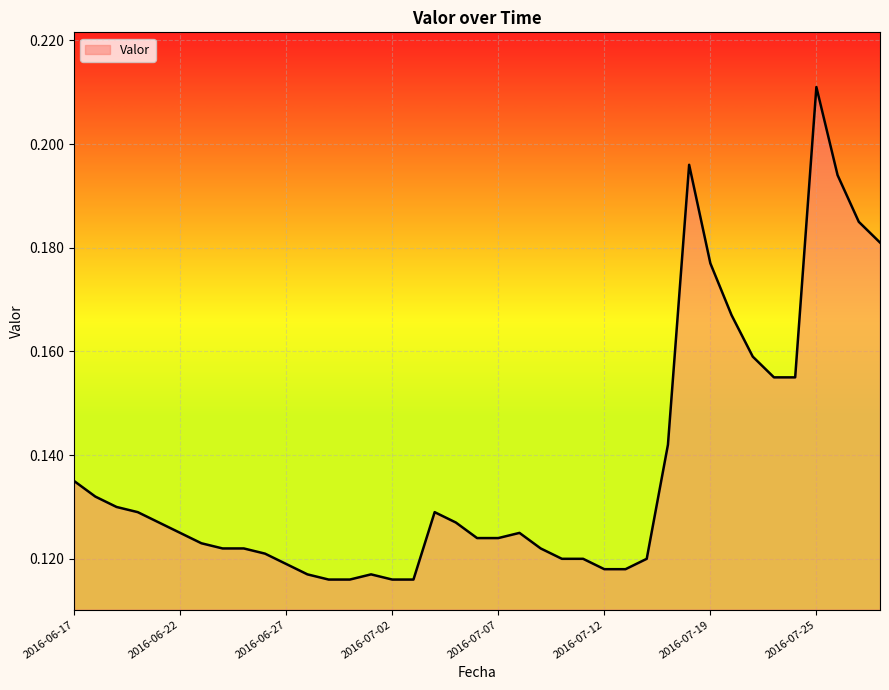

List the labels in order of value, smallest first.

2016-06-29, 2016-06-30, 2016-07-02, 2016-07-03, 2016-06-28, 2016-07-01, 2016-07-12, 2016-07-13, 2016-06-27, 2016-07-10, 2016-07-11, 2016-07-14, 2016-06-26, 2016-06-24, 2016-06-25, 2016-07-09, 2016-06-23, 2016-07-06, 2016-07-07, 2016-06-22, 2016-07-08, 2016-06-21, 2016-07-05, 2016-06-20, 2016-07-04, 2016-06-19, 2016-06-18, 2016-06-17, 2016-07-15, 2016-07-23, 2016-07-24, 2016-07-22, 2016-07-21, 2016-07-19, 2016-07-28, 2016-07-27, 2016-07-26, 2016-07-16, 2016-07-25